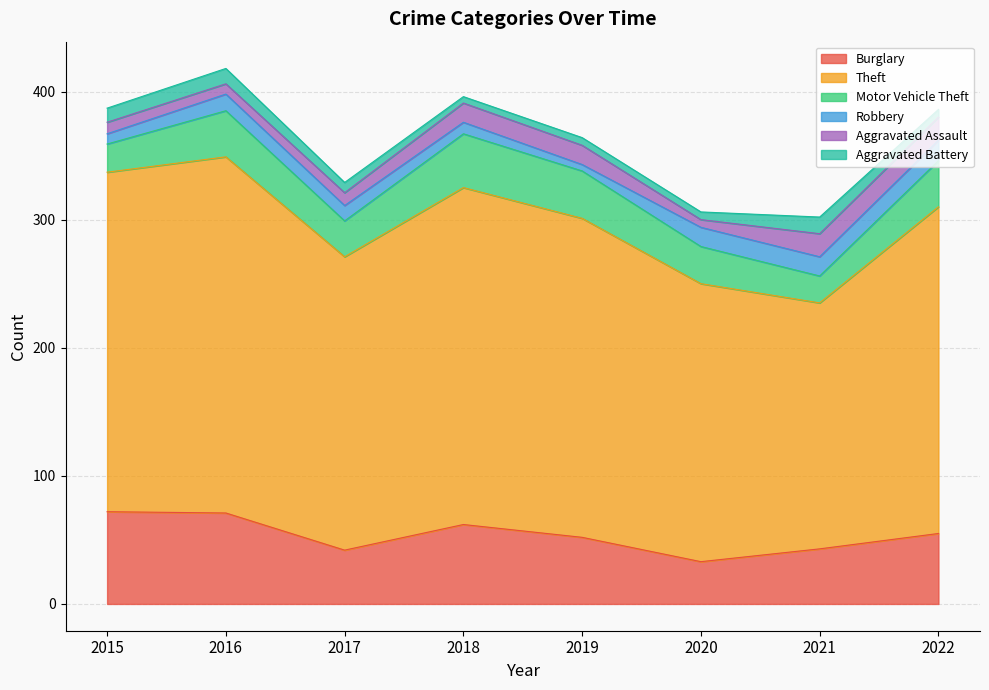

What is the difference between the second highest and second lowest values in the Robbery series?

7